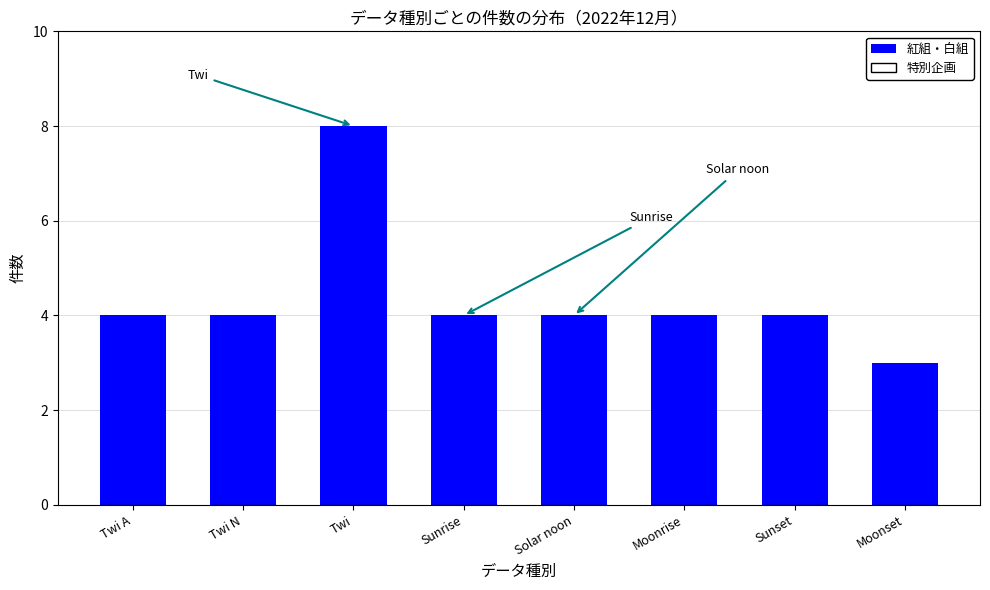

Reading left to right, extract all data points from this chart.

Twi A=4	Twi N=4	Twi=8	Sunrise=4	Solar noon=4	Moonrise=4	Sunset=4	Moonset=3